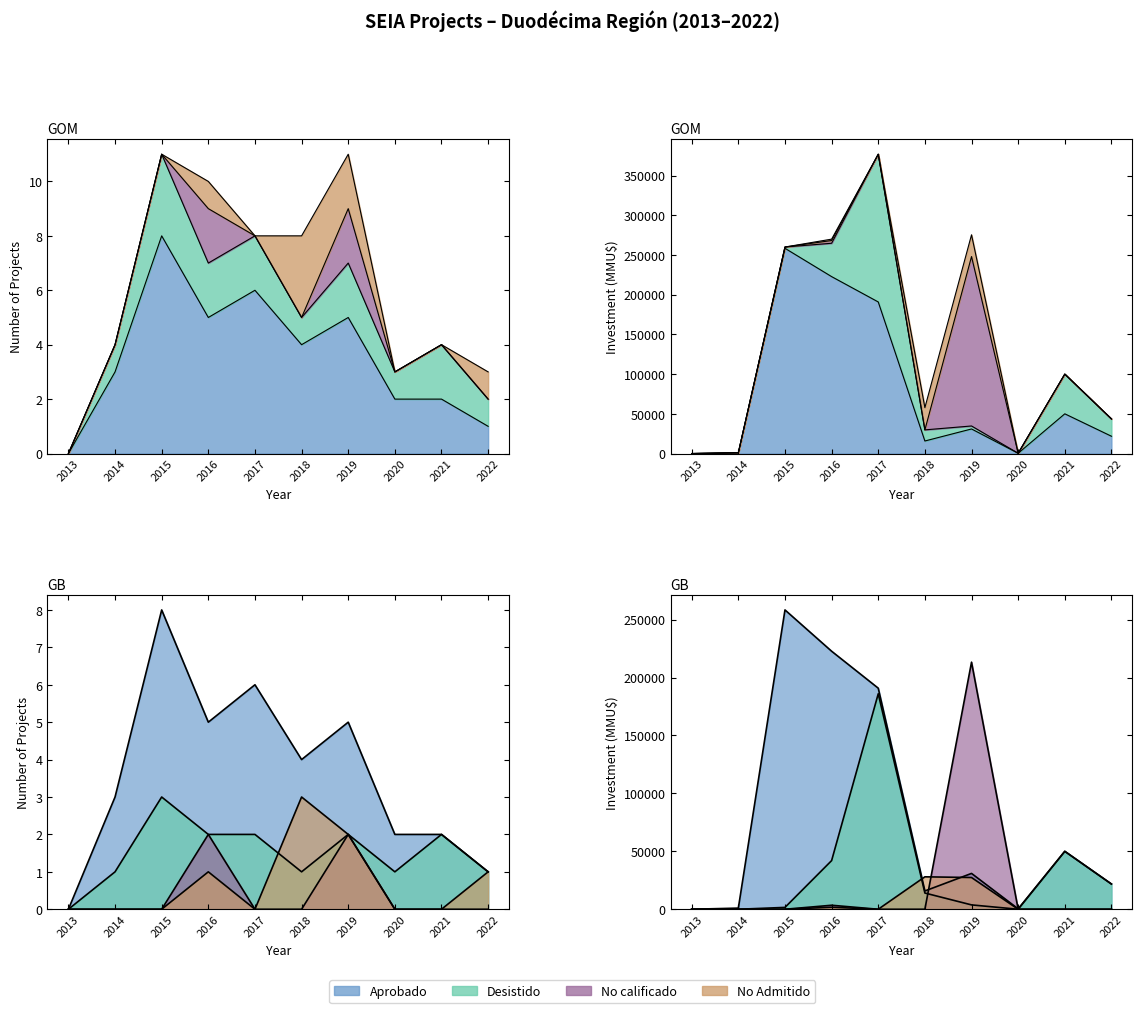

How many positive values does the No calificado series have?

2